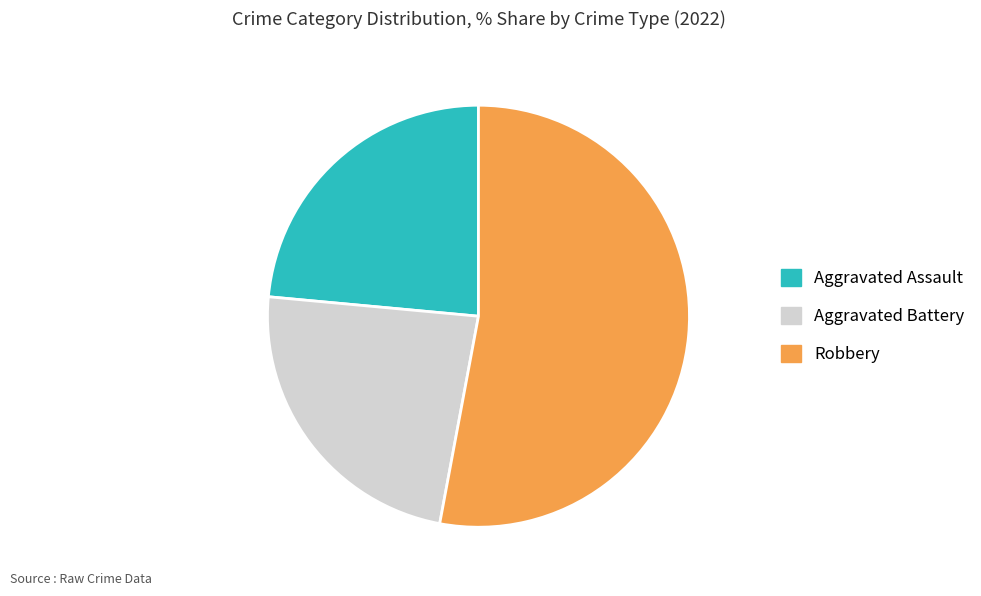

How many slices are in this pie chart?

3